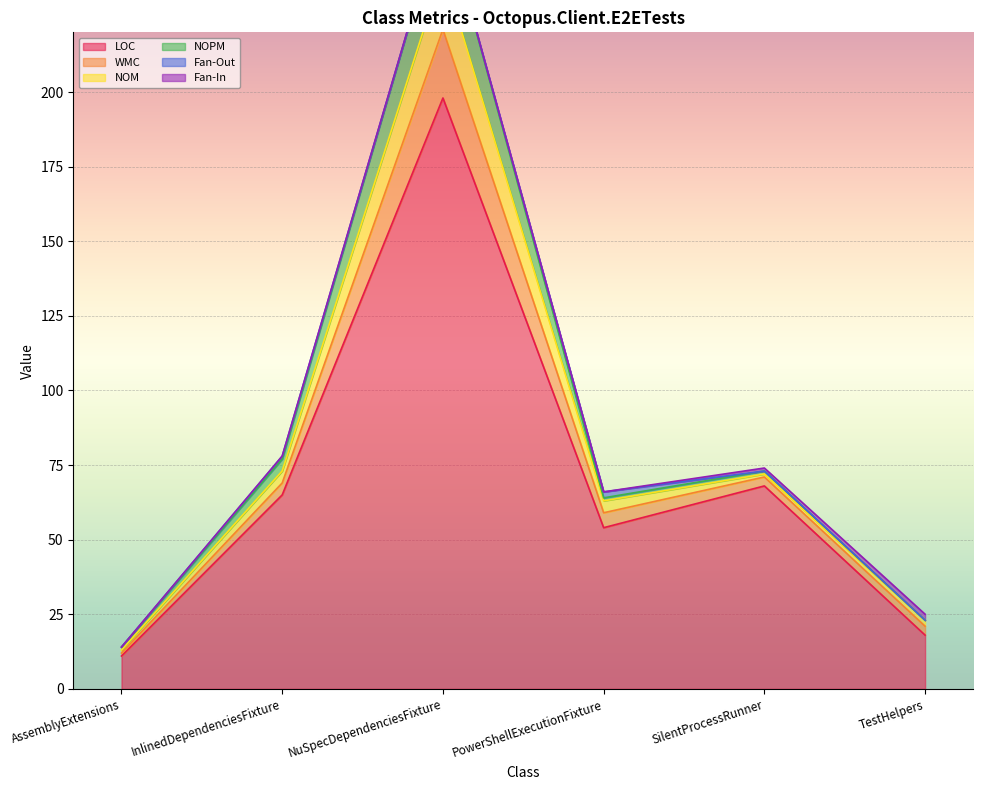

At which label does LOC reach its minimum?

AssemblyExtensions